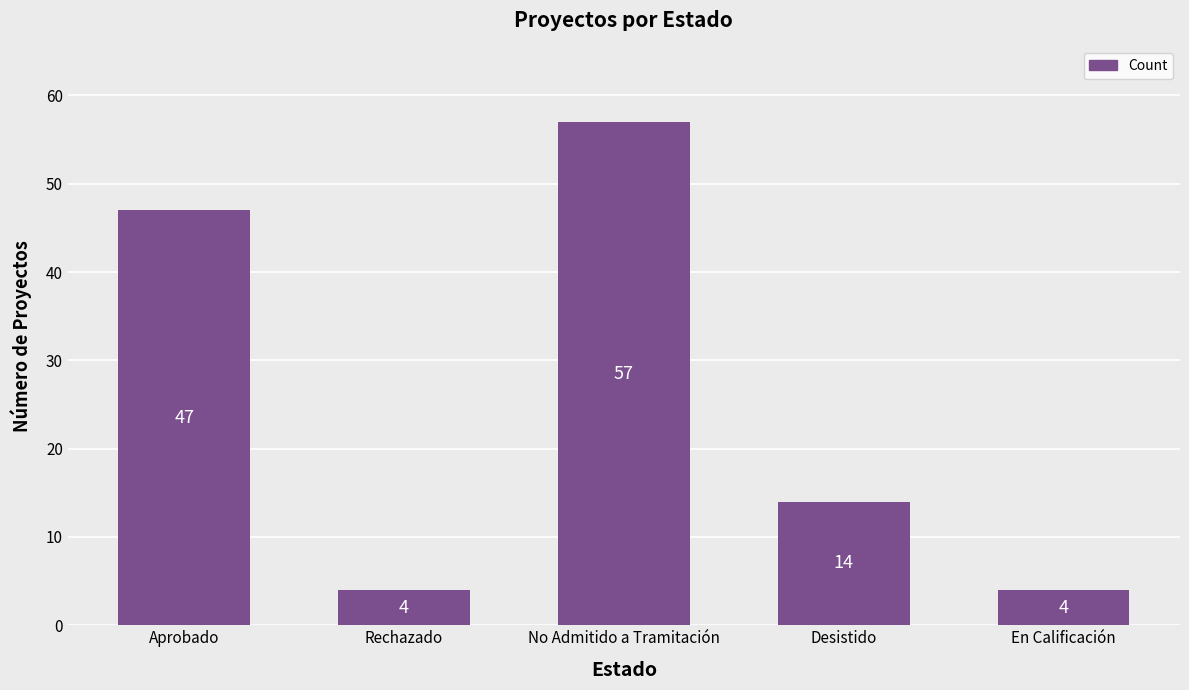

Reading left to right, list all the values displayed in this chart.

47	4	57	14	4